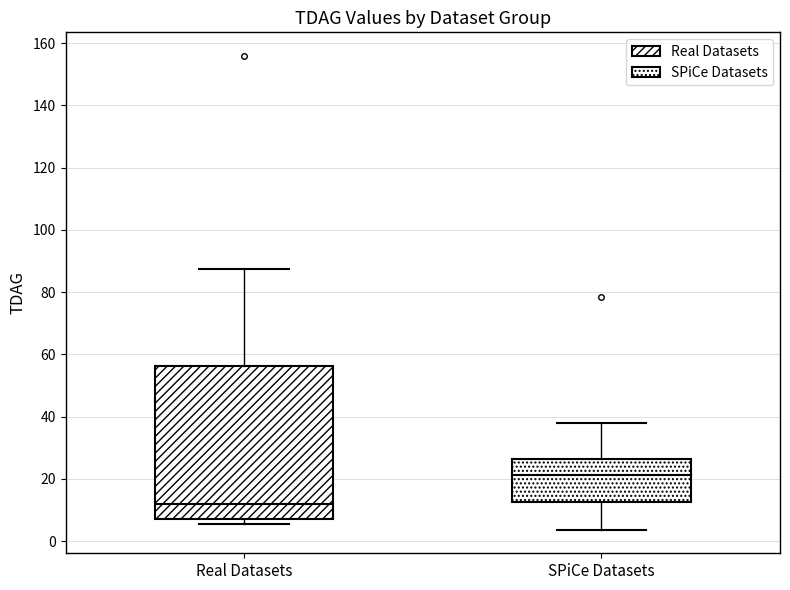

Which box is the tallest, from its lower edge to its upper edge?

Real Datasets